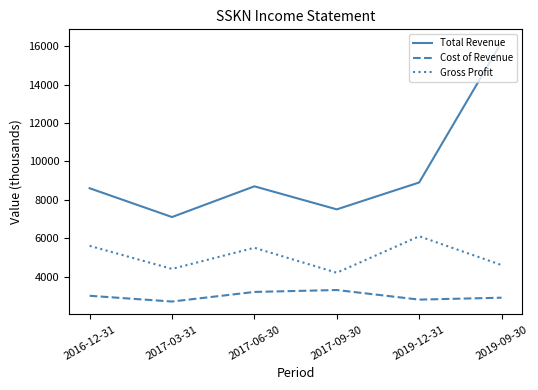

Which series has the largest range (max minus min)?

Total Revenue